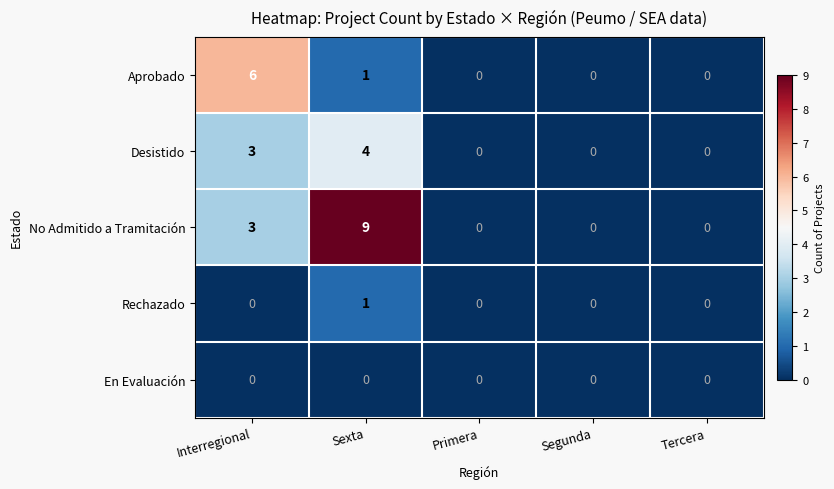

The Rechazado series shows 0 at Tercera. True or false?

True